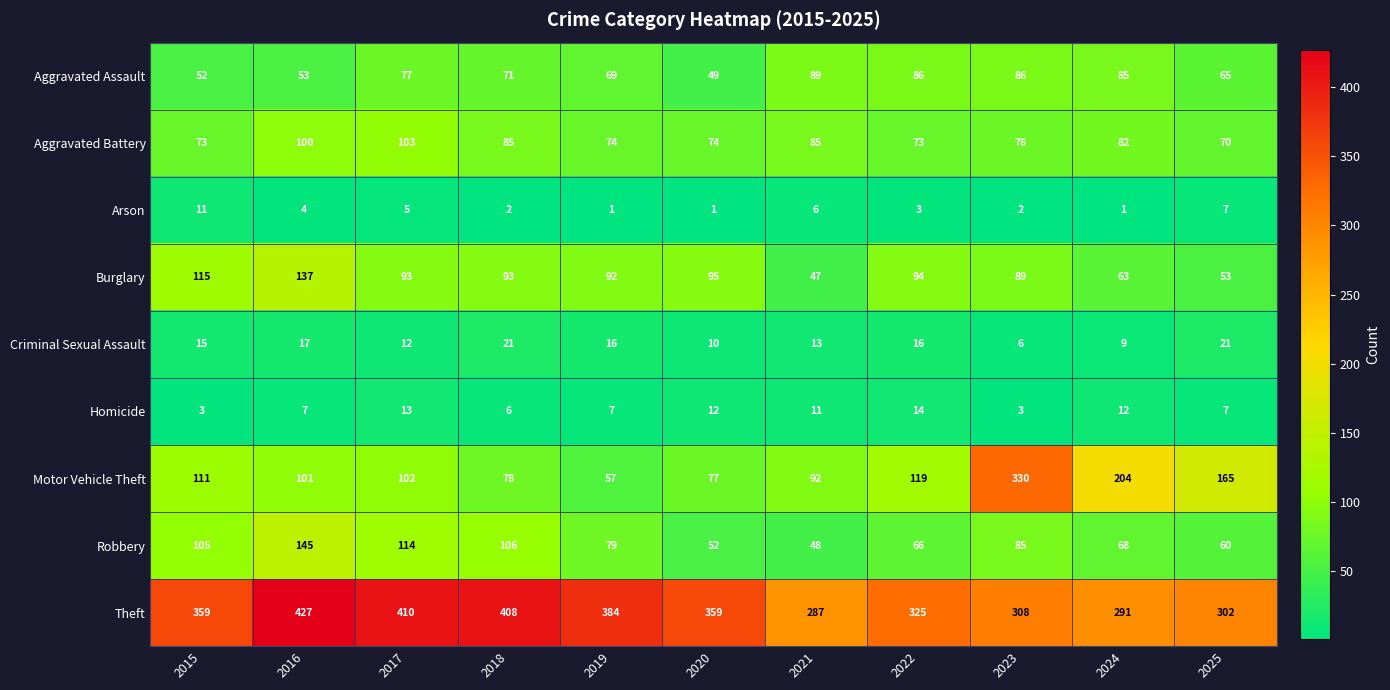

What is the greatest value displayed?

427